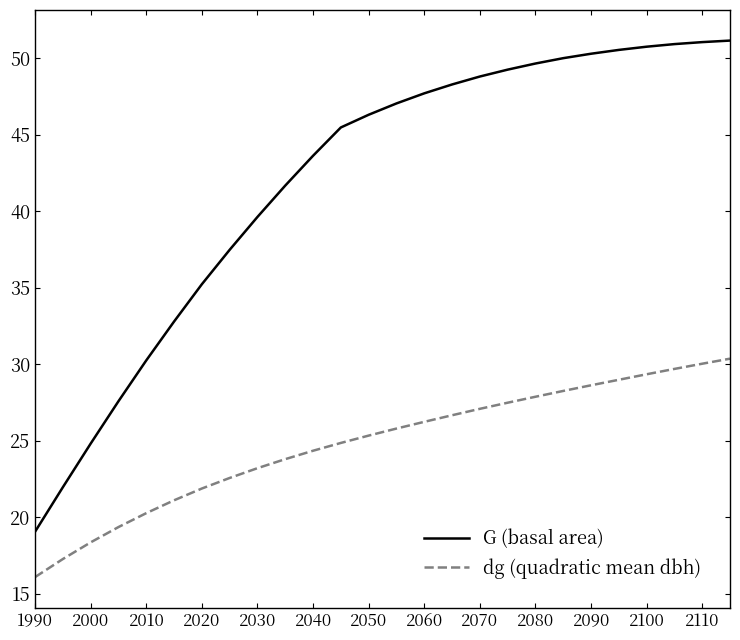

How many lines are shown in the chart?

2